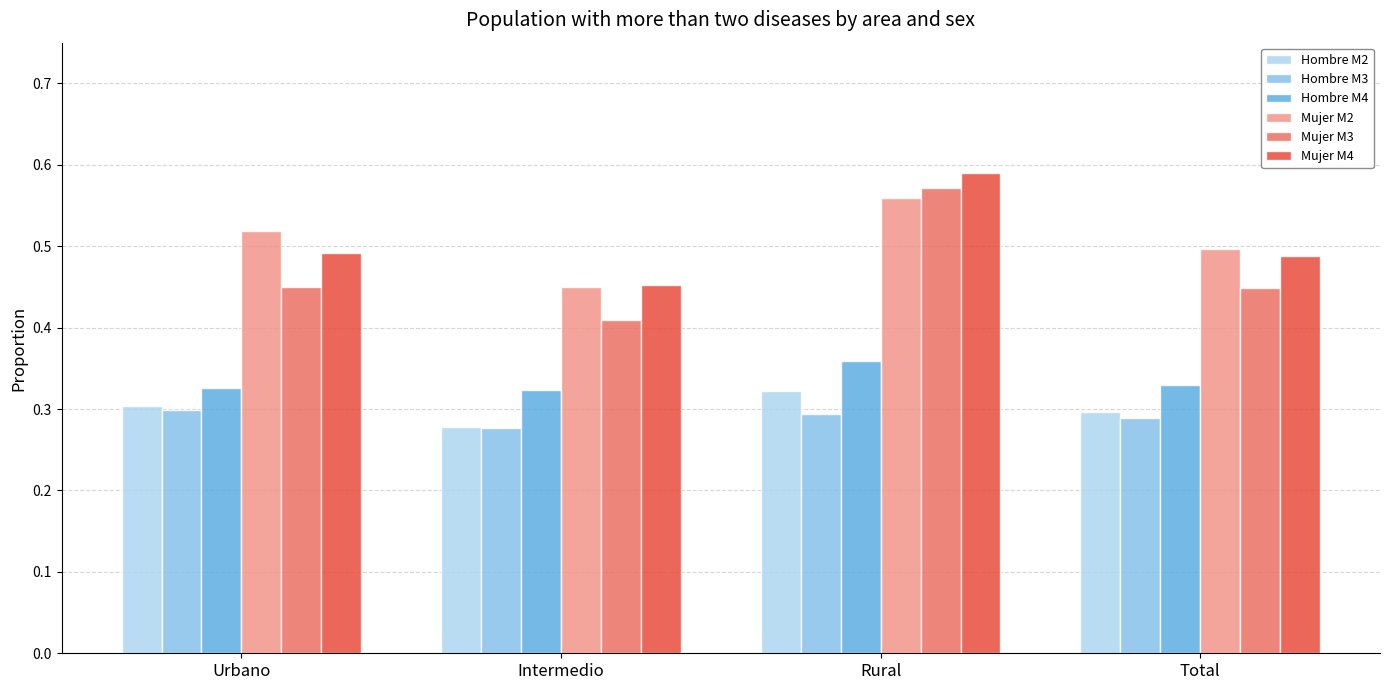

What is the sum of all Mujer M2 values?

2.0